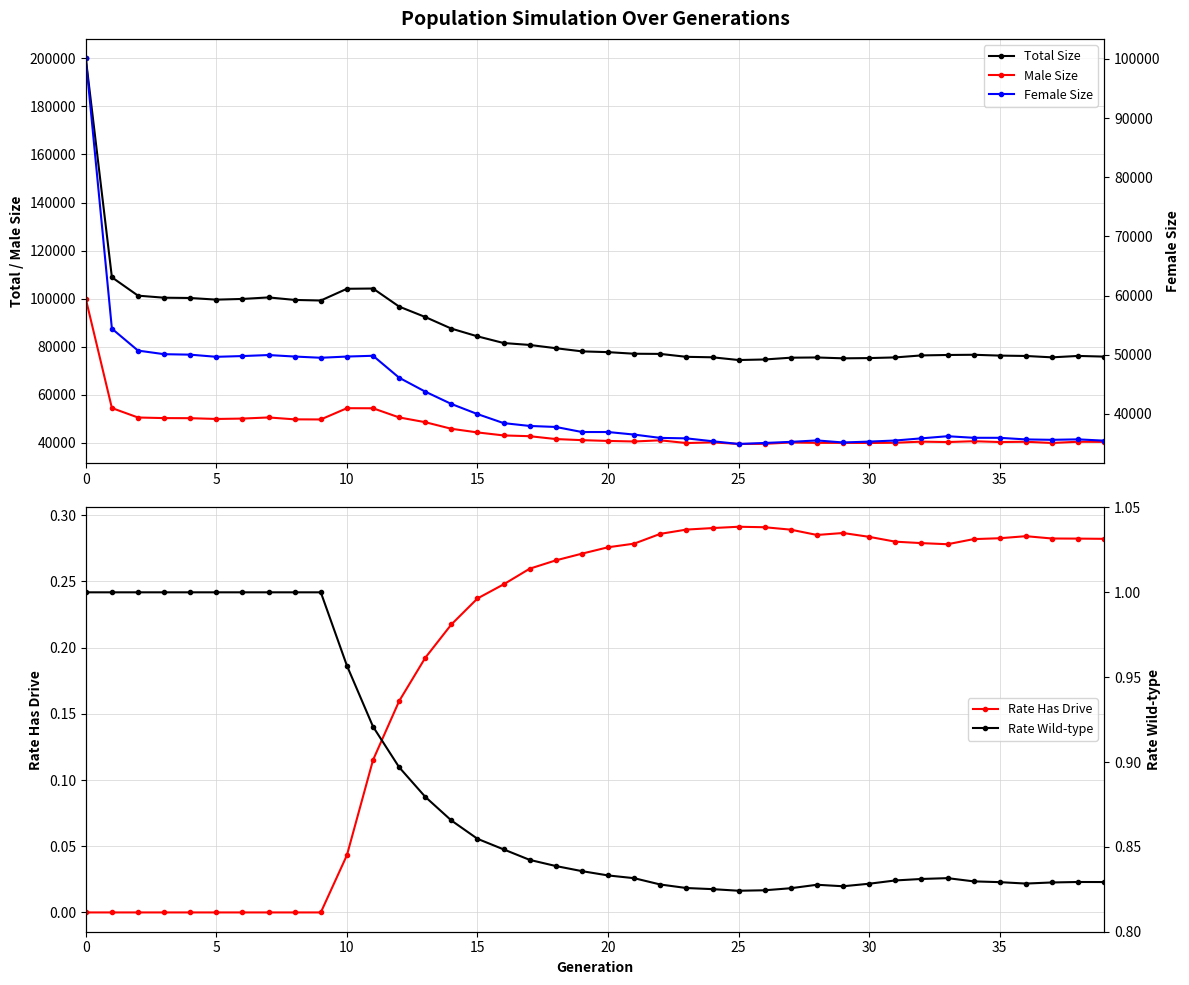

What is the maximum value shown in the chart?

200041.0